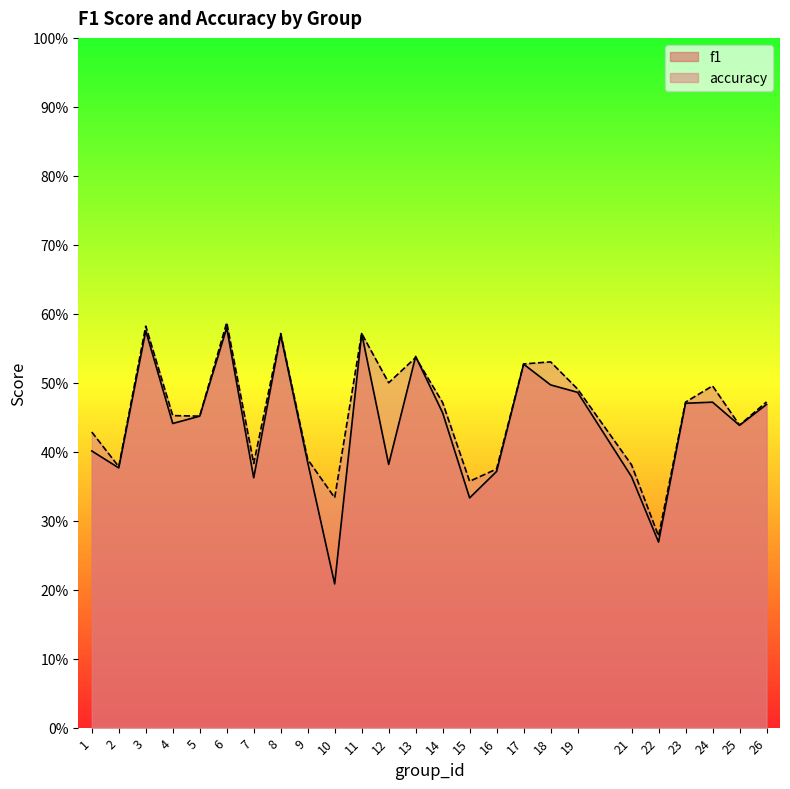

In f1, how many points are lower than both neighbors (excluding endpoints)?

8